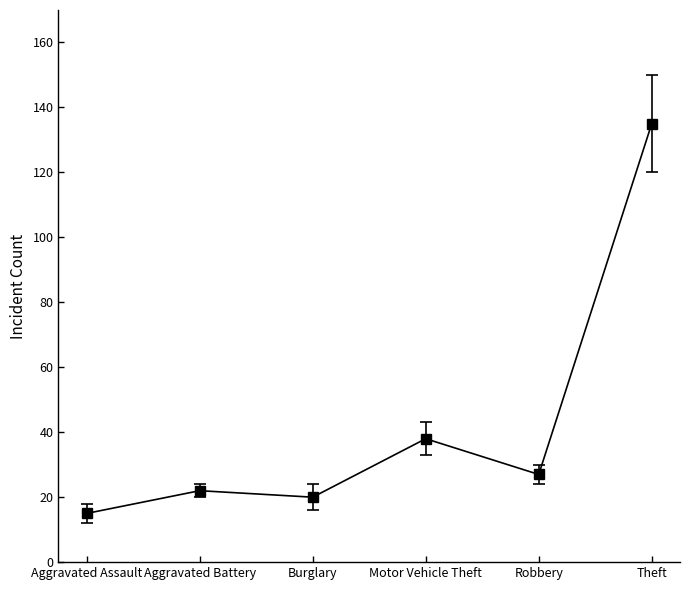

Reading left to right, transcribe all the data shown in this chart.

15	22	20	38	27	135